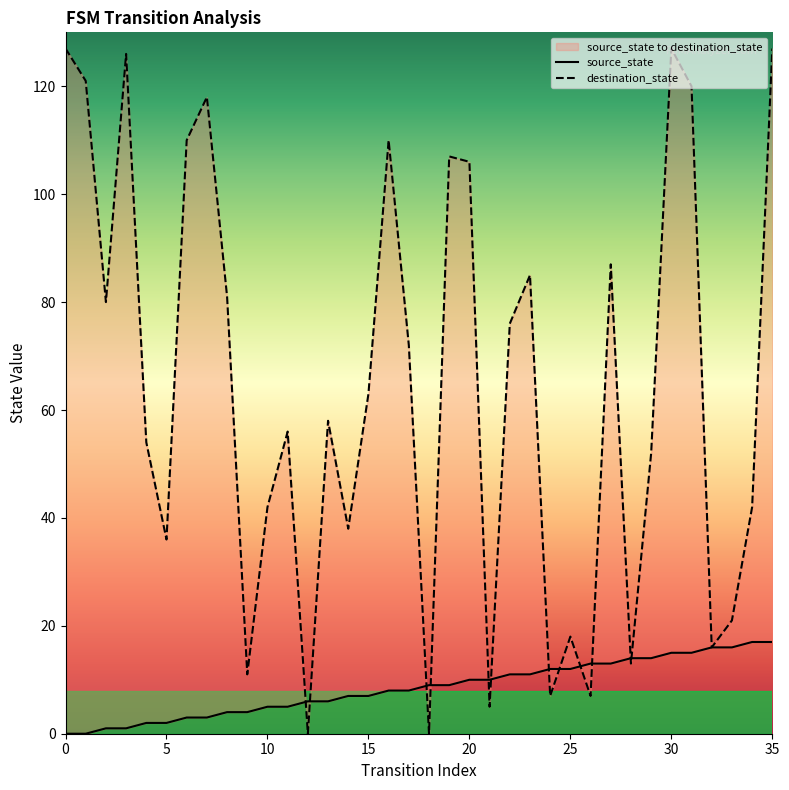

What are all the series names shown in the legend?

source_state, destination_state